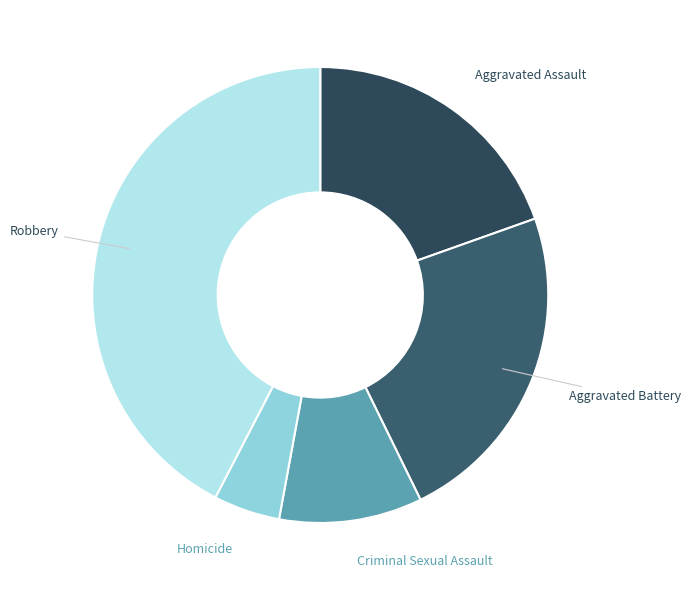

Is there a majority slice in this chart?

No